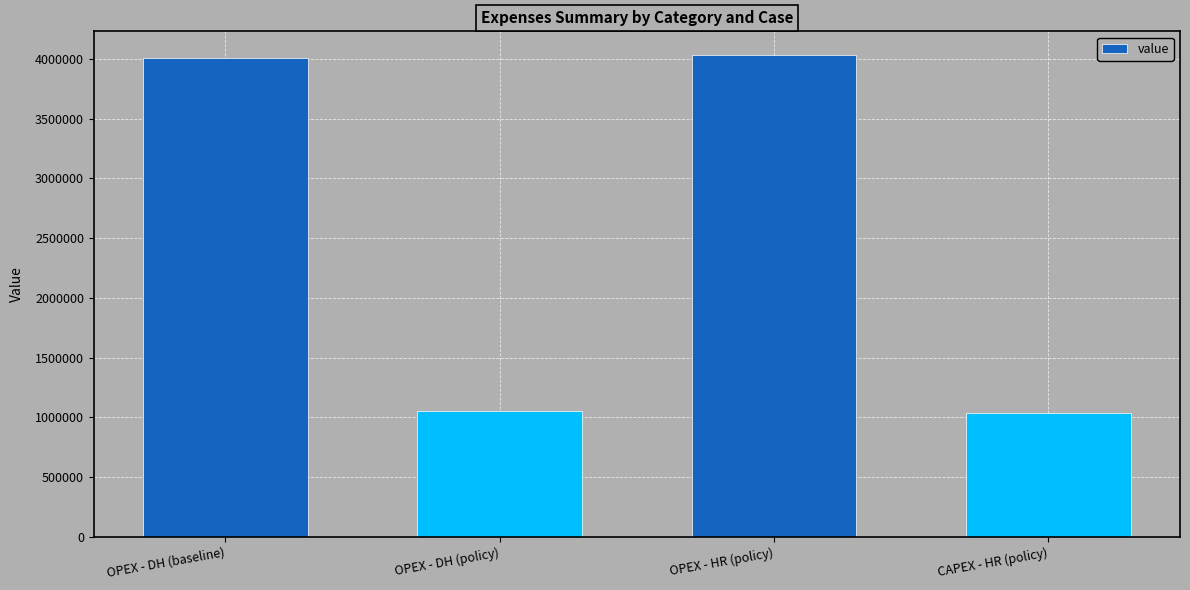

What position from the right is OPEX - HR (policy)?

2